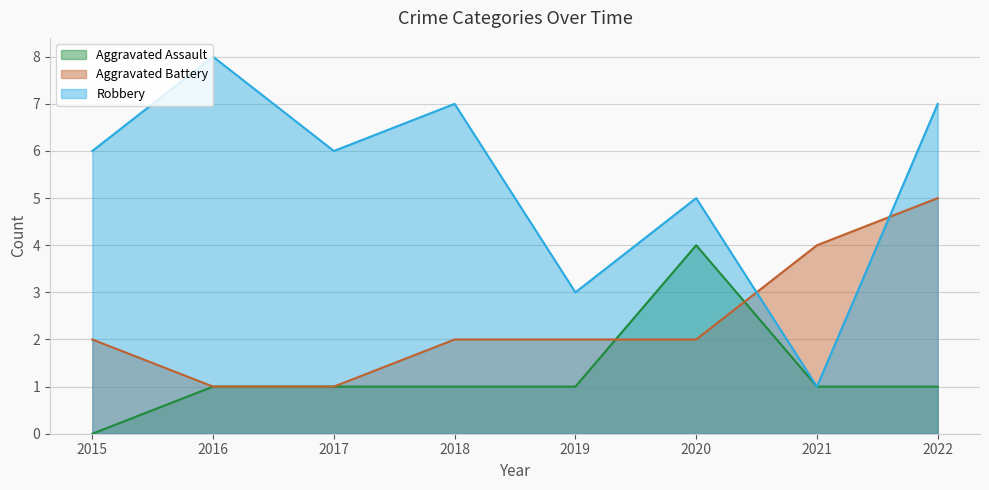

Reading left to right, list all the values displayed in this chart.

Aggravated Assault: 0	1	1	1	1	4	1	1
Aggravated Battery: 2	1	1	2	2	2	4	5
Robbery: 6	8	6	7	3	5	1	7